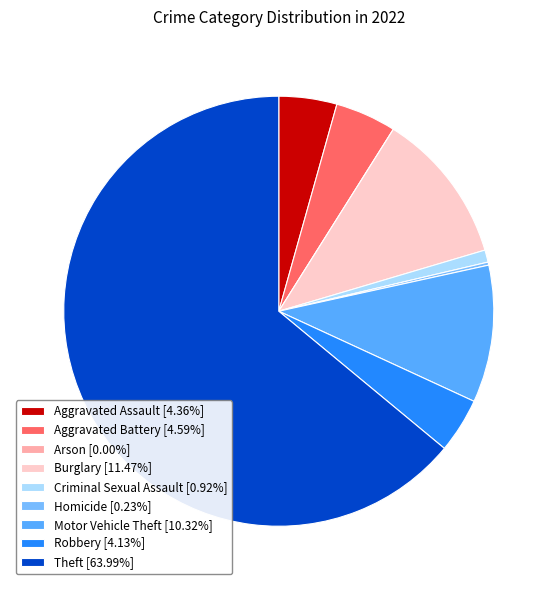

Rank the categories by value from highest to lowest.

Theft, Burglary, Motor Vehicle Theft, Aggravated Battery, Aggravated Assault, Robbery, Criminal Sexual Assault, Homicide, Arson